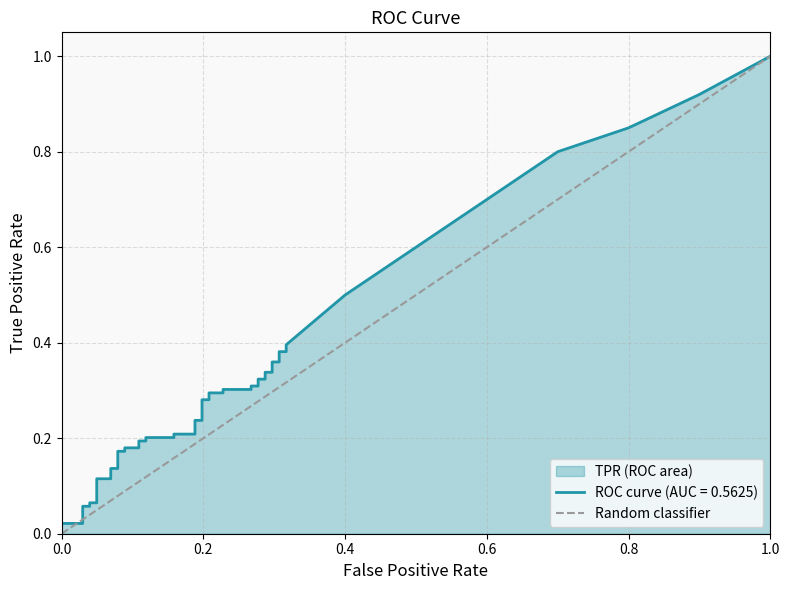

What is the difference between the maximum and minimum values?

1